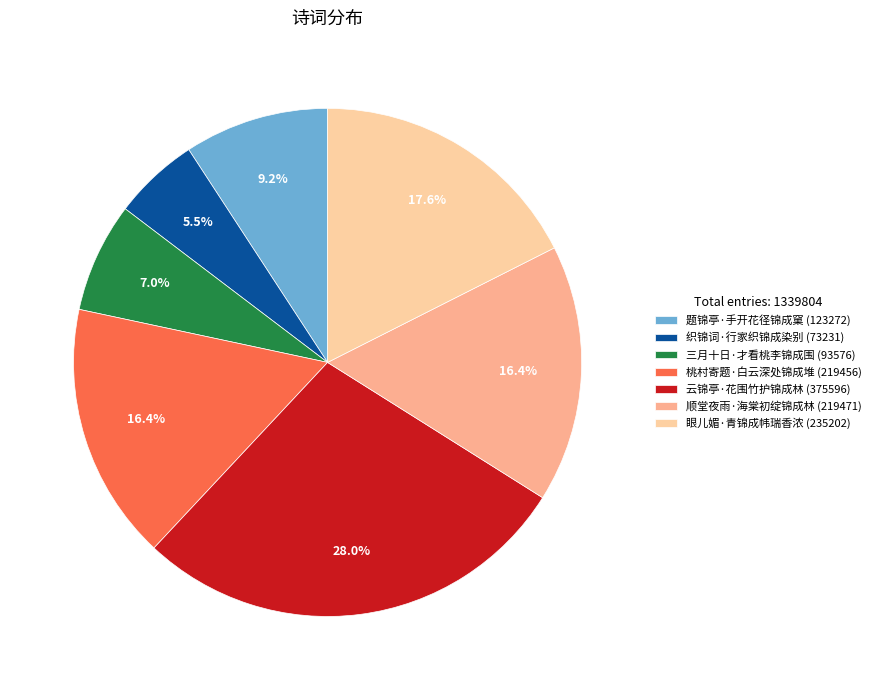

To the nearest percent, what is the average slice percentage?

14%